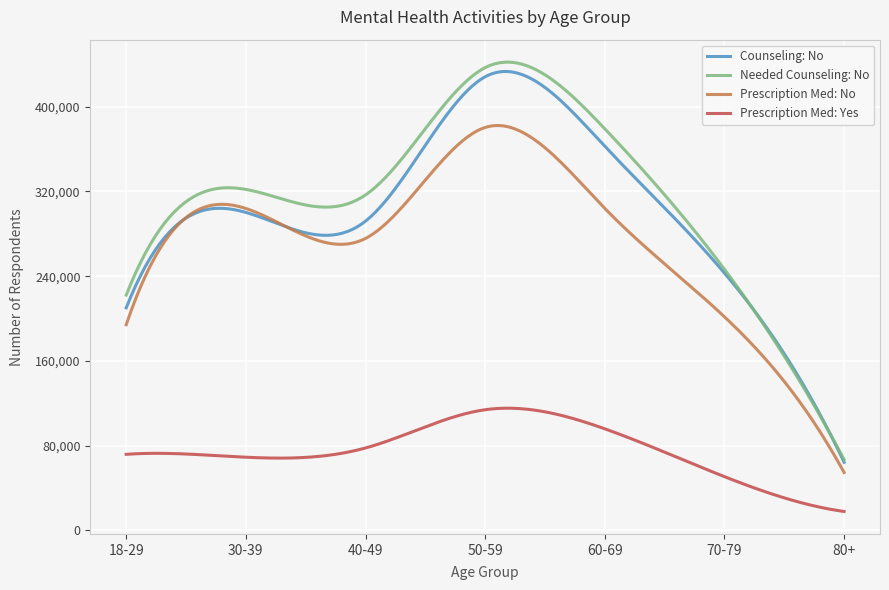

Which series has the widest spread of values?

Needed Counseling: No